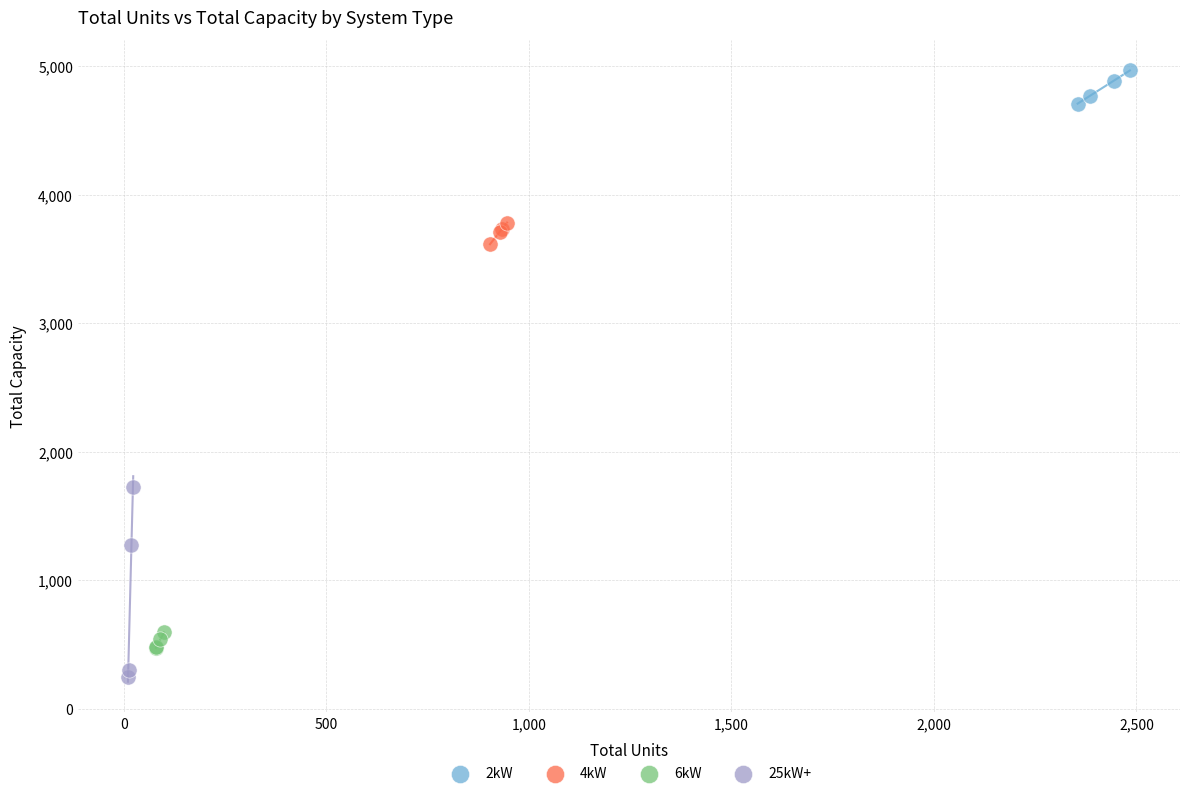

What are all the series names shown in the legend?

2kW, 4kW, 6kW, 25kW+